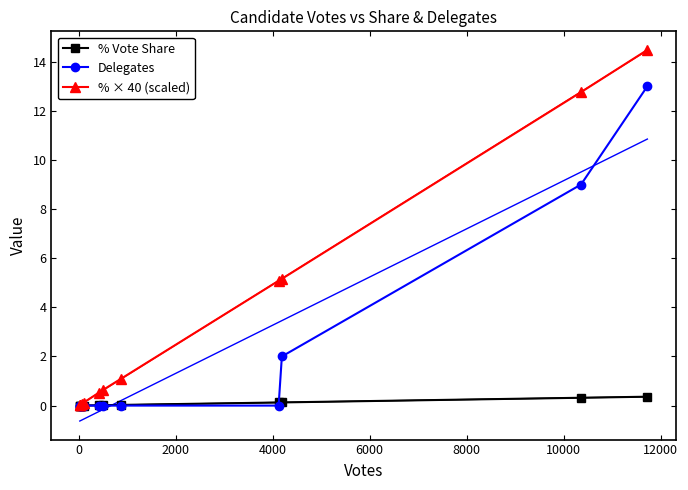

At how many categories does at least one series exceed 3?

4